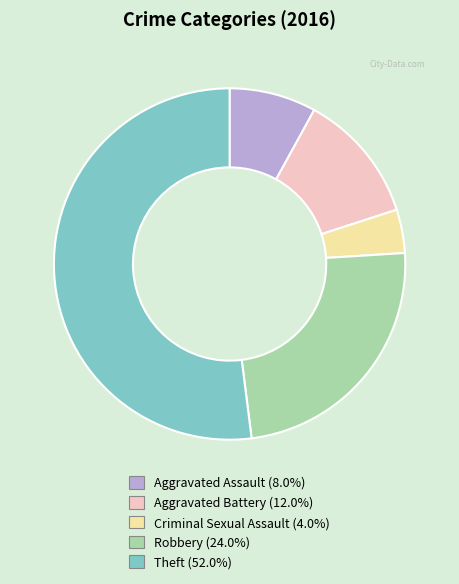

Which category has the smallest portion of the pie?

Criminal Sexual Assault